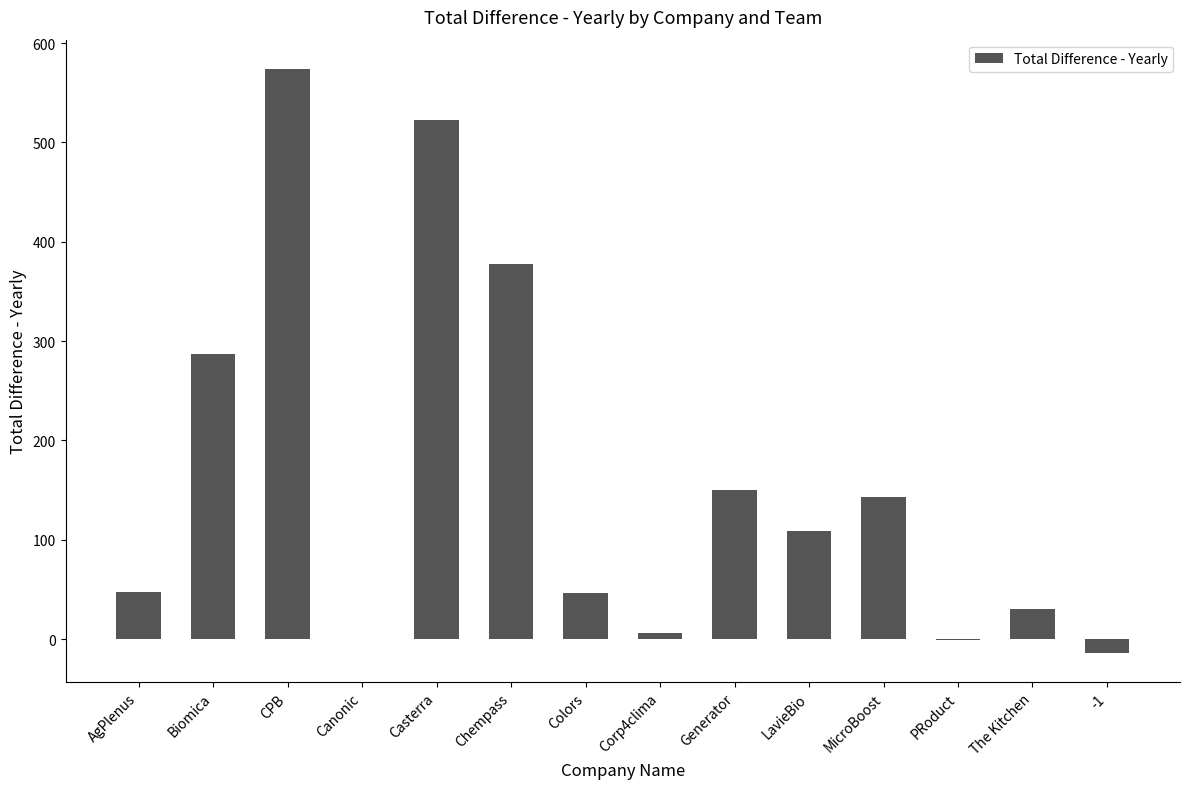

What is the approximate value at Chempass?

377.9